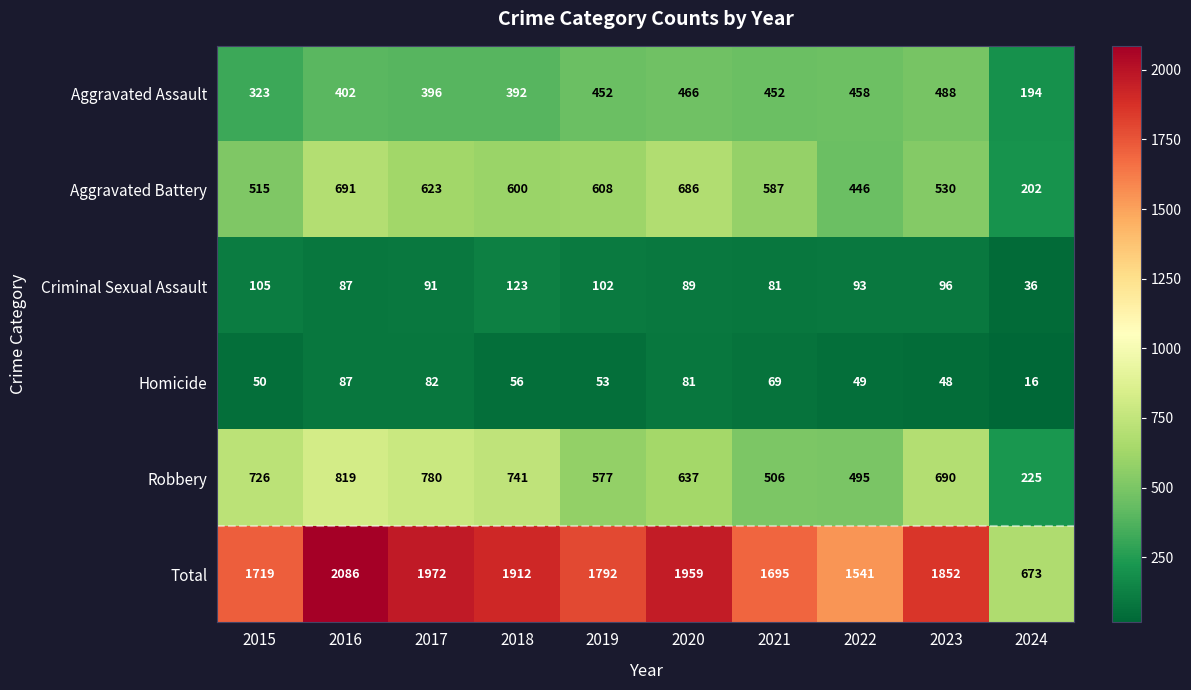

At which label is Robbery closest to 522?

2021